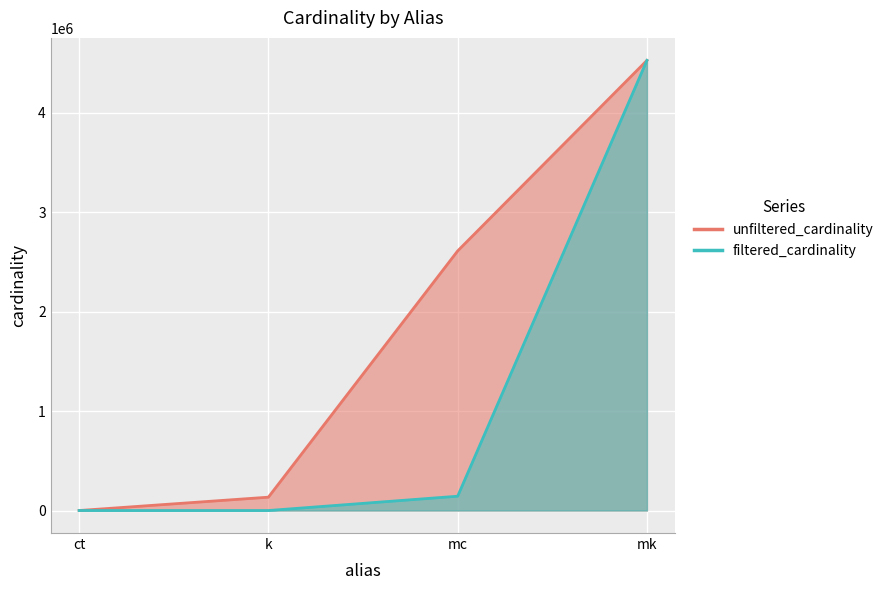

Reading left to right, transcribe all the data shown in this chart.

unfiltered_cardinality: ct=4	k=134170	mc=2609129	mk=4523930
filtered_cardinality: ct=4	k=4	mc=143779	mk=4523930